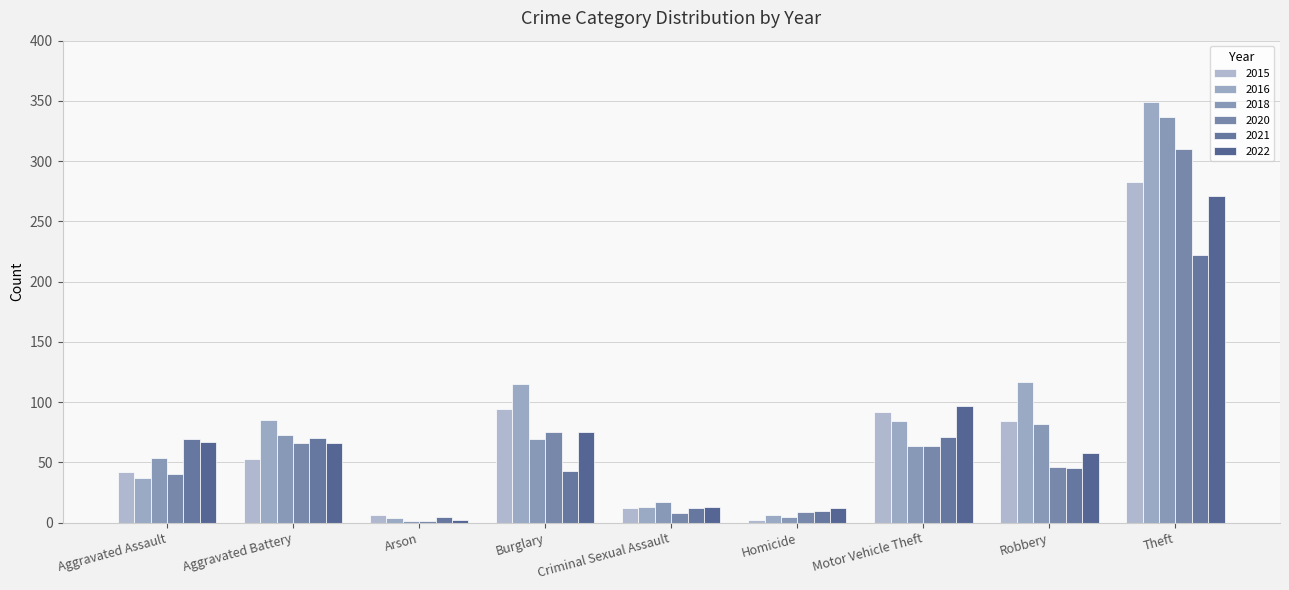

At which category does the chart reach its minimum across all series?

Arson